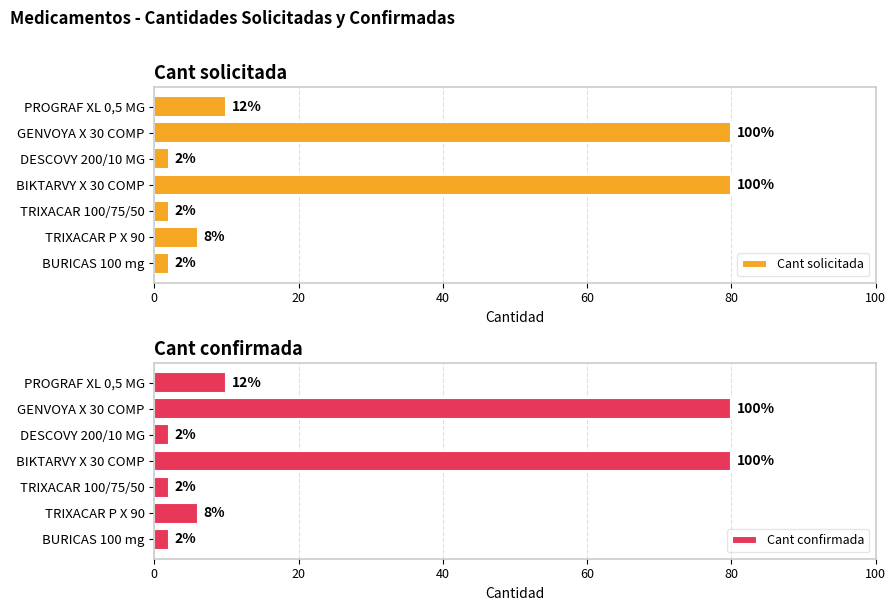

Between PROGRAF XL 0,5 MG and GENVOYA X 30 COMP, which series saw the biggest shift?

Cant solicitada